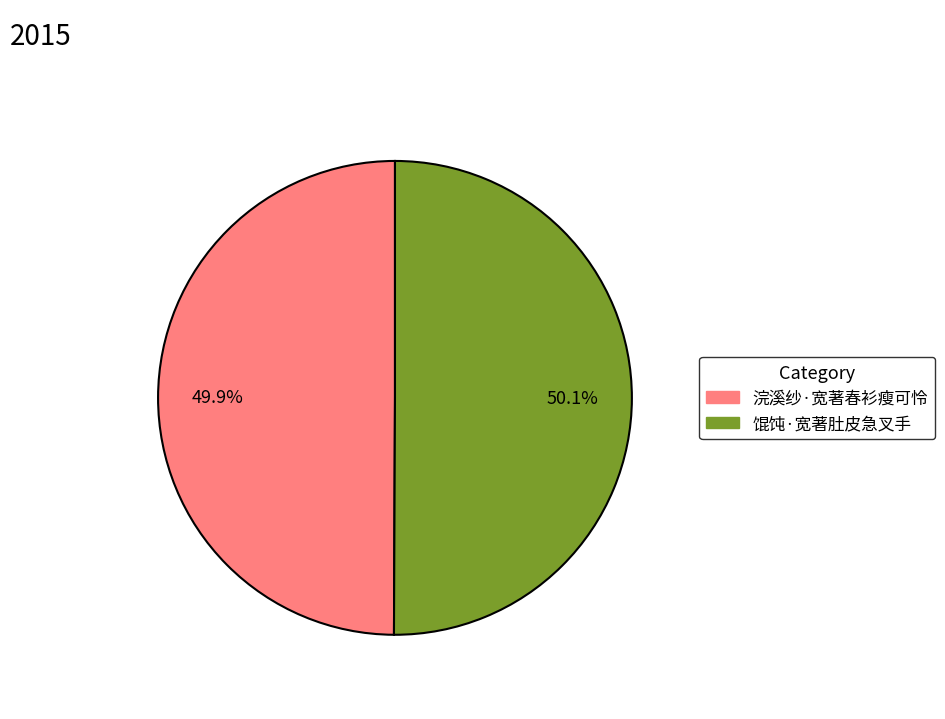

Combined, what portion of the pie is 浣溪纱·宽著春衫瘦可怜 and 馄饨·宽著肚皮急叉手?

100.0%